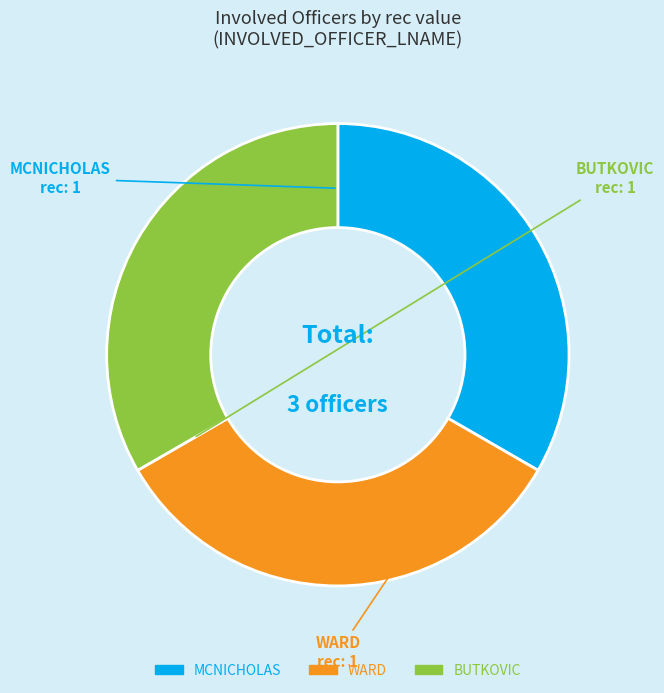

Does BUTKOVIC account for over 50% of the chart?

No